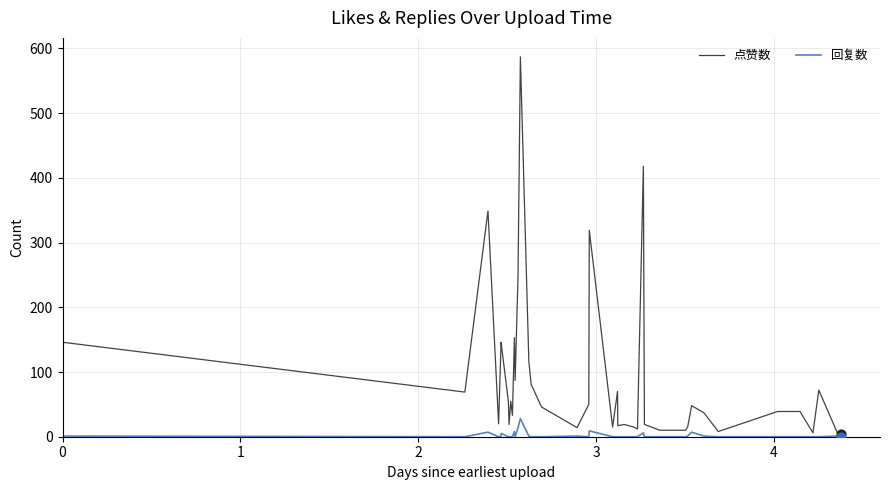

What is the highest value of the 回复数 series?

28